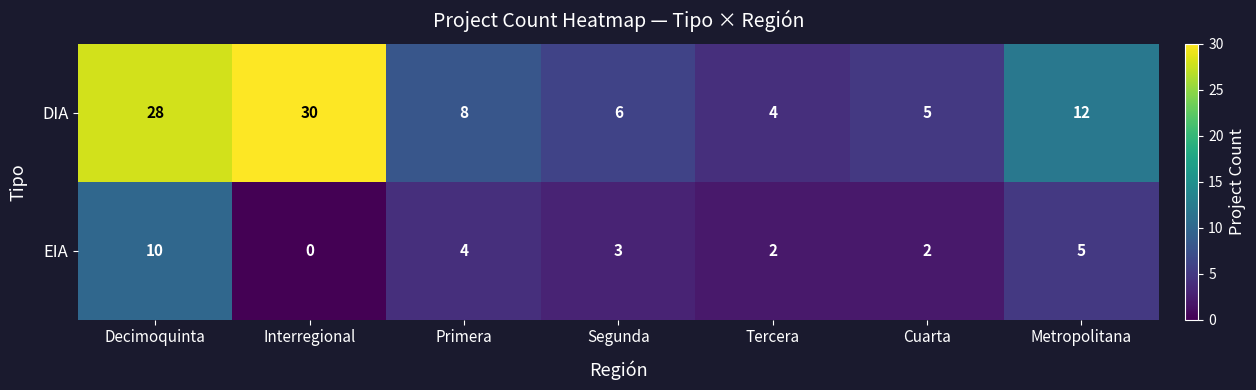

How many values in EIA are above zero?

6